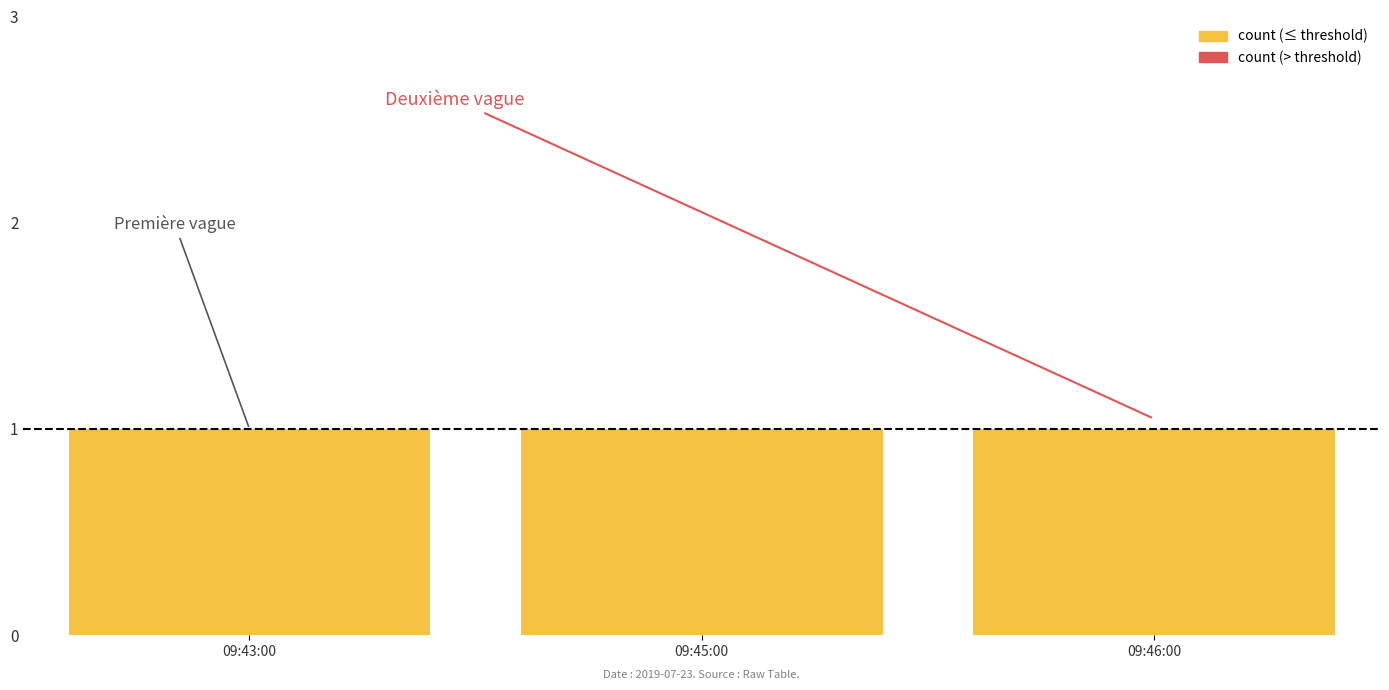

What position from the right is 09:43:00?

3